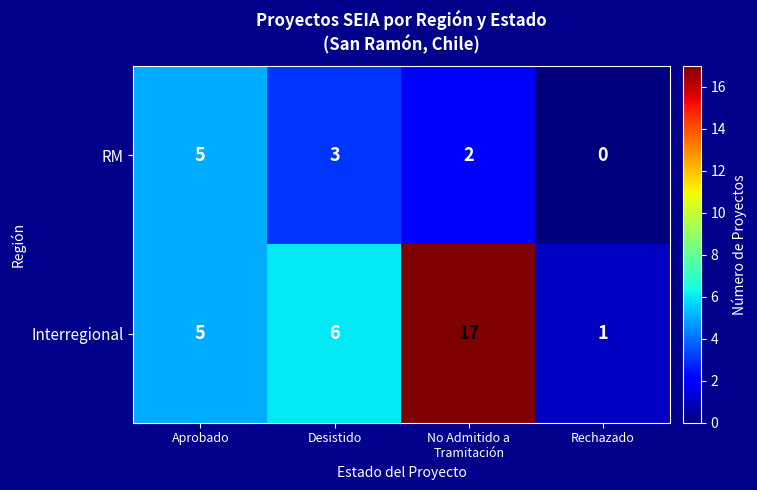

What is the difference between the highest and lowest values at No Admitido a
Tramitación?

15